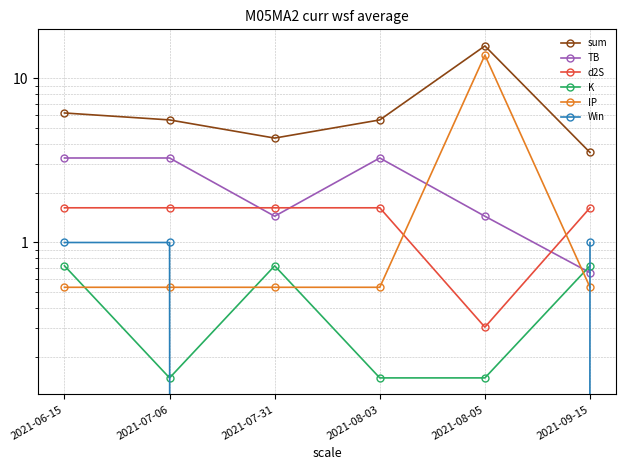

Reading left to right, extract all data points from this chart.

sum: 6.2	5.6	4.3	5.6	15.8	3.5
TB: 3.3	3.3	1.4	3.3	1.4	0.7
d2S: 1.6	1.6	1.6	1.6	0.3	1.6
K: 0.7	0.1	0.7	0.1	0.1	0.7
IP: 0.5	0.5	0.5	0.5	13.9	0.5
Win: 1.0	1.0	0.0	0.0	0.0	1.0